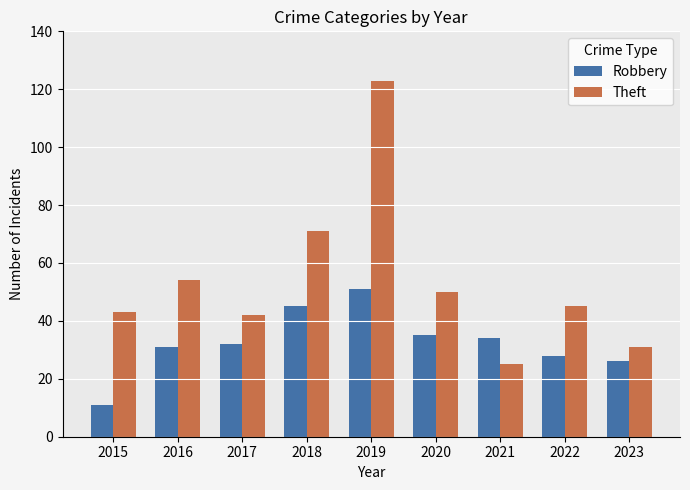

At which category does the chart reach its peak across all series?

2019